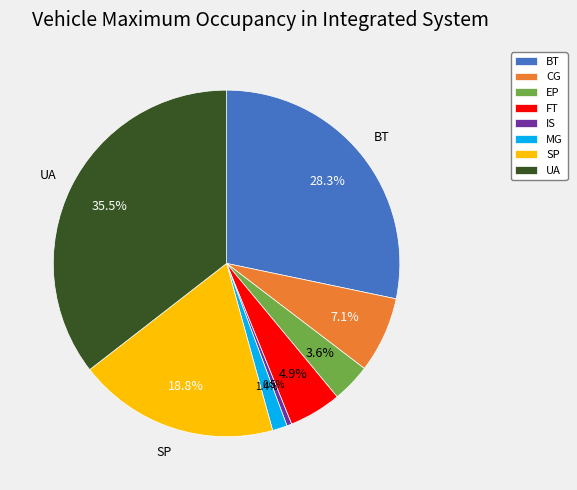

True or false: SP accounts for 8% of the total.

False